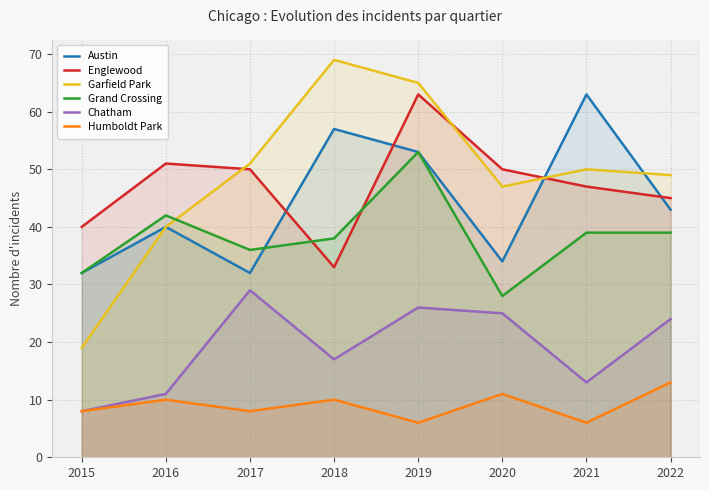

Between 2020 and 2022, which series saw the biggest shift?

Grand Crossing